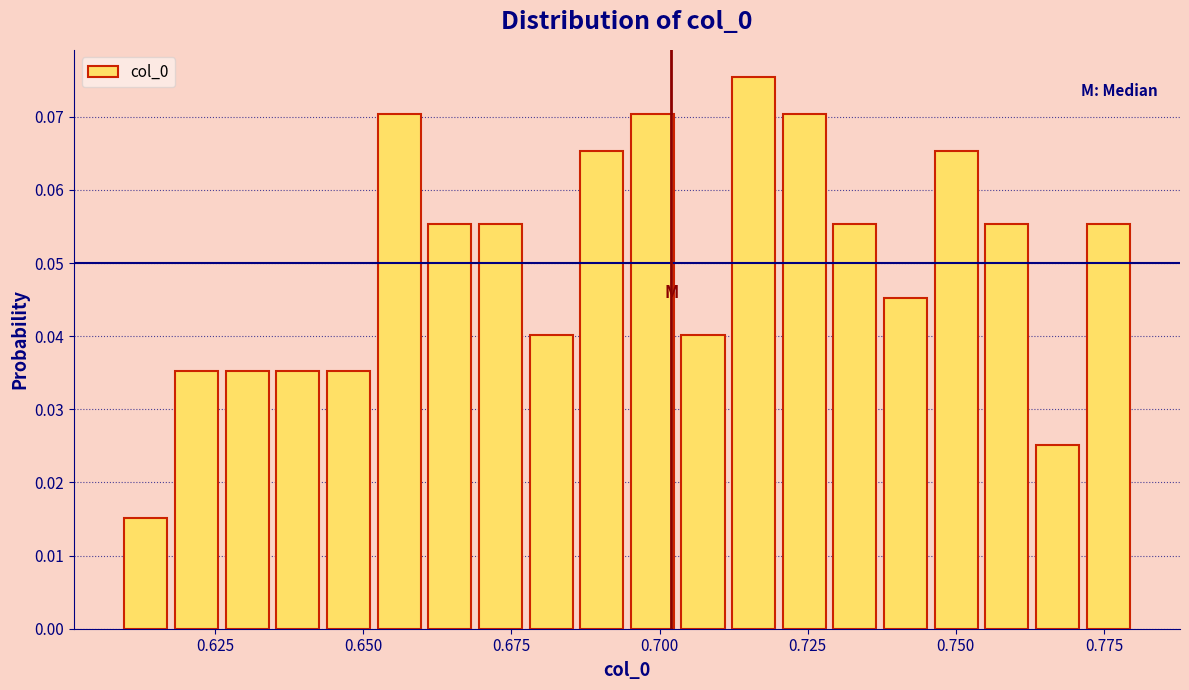

Read against the x-axis, roughly where is the centre of the tallest bar?

0.715